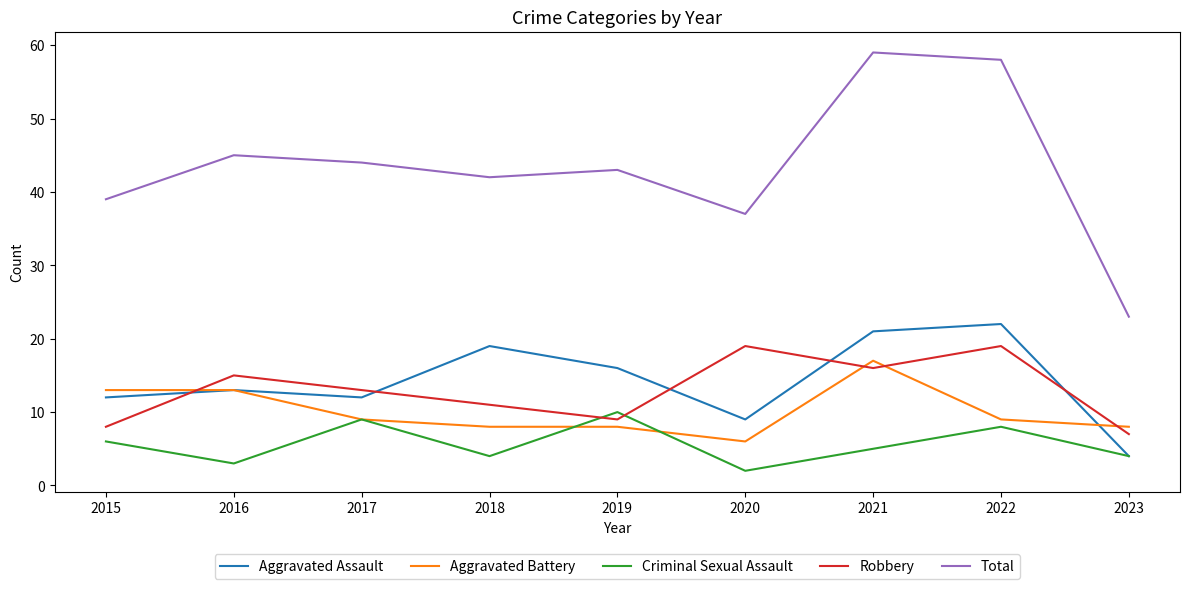

What is the greatest value displayed?

59